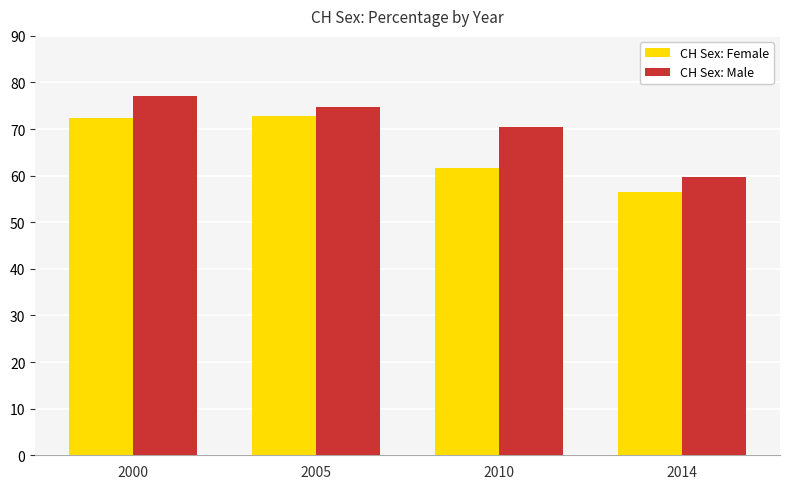

Which series has the largest total across all categories?

CH Sex: Male